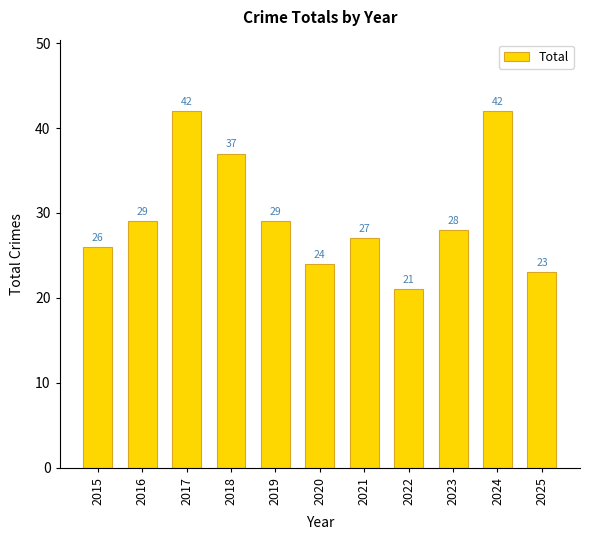

What is the greatest value displayed?

42